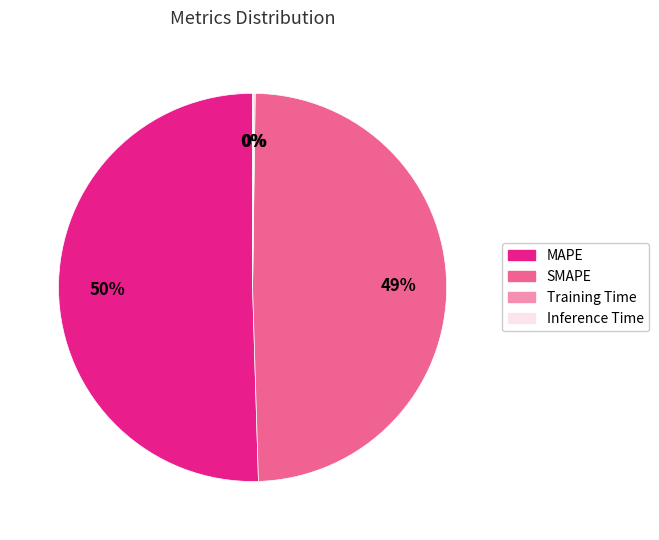

The MAPE slice represents 50% of the pie. True or false?

True